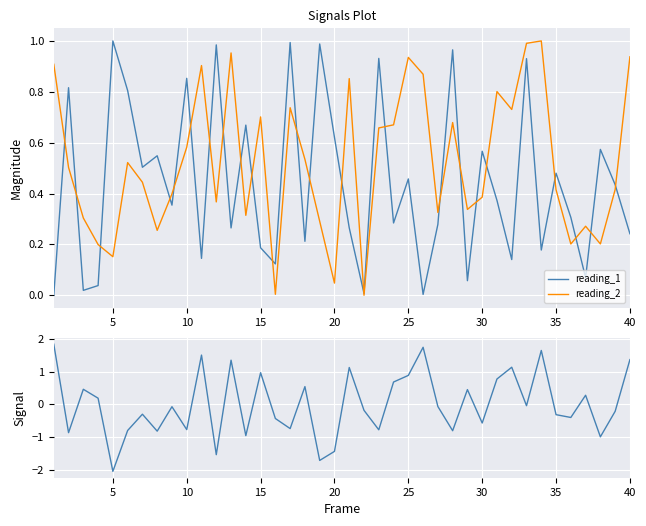

Which series has the largest total across all categories?

reading_2